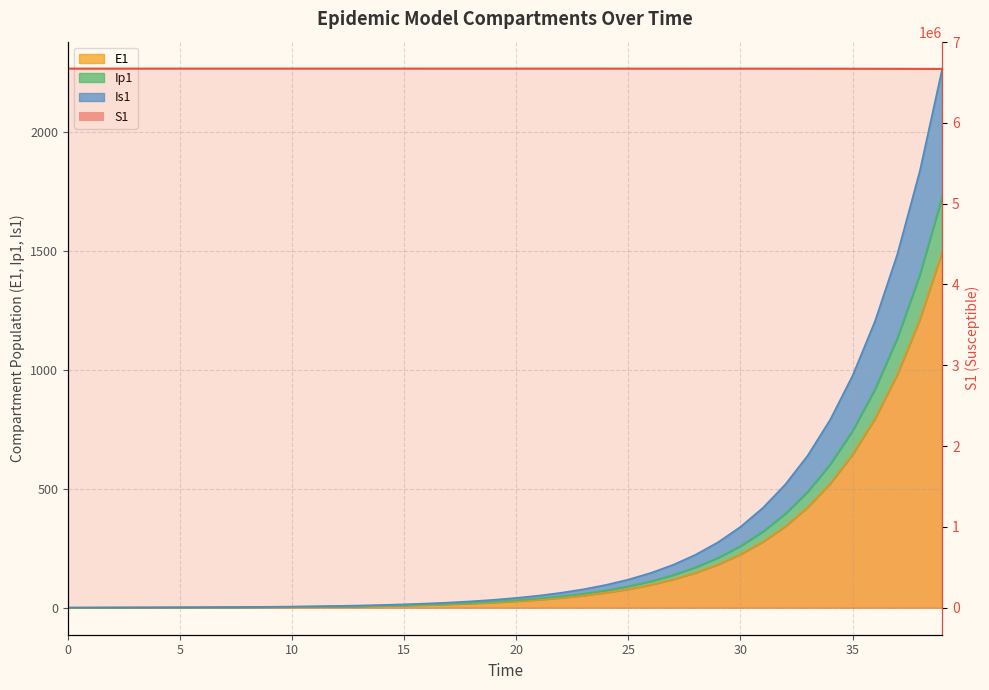

Which series has the largest total across all categories?

S1